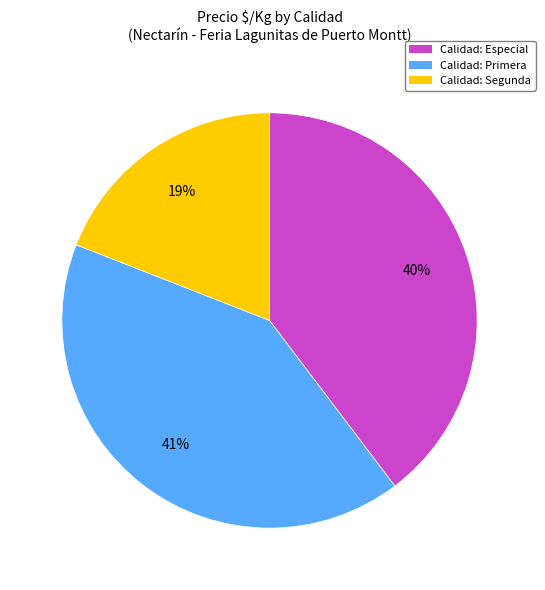

What percentage is the Calidad: Especial slice, to the nearest percent?

40%